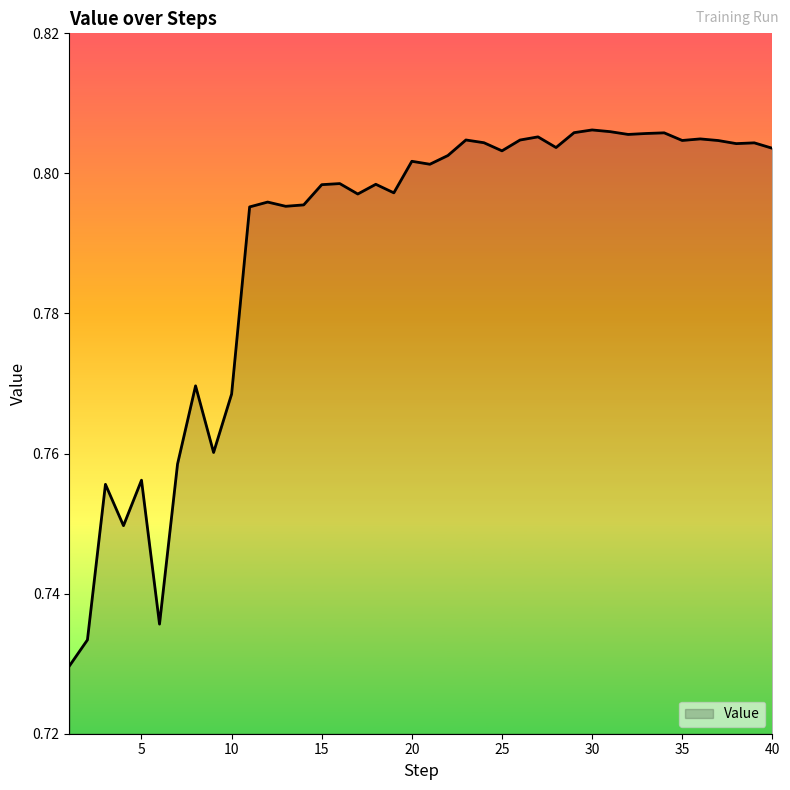

True or false: there are more than 0 points higher than both neighbors.

True